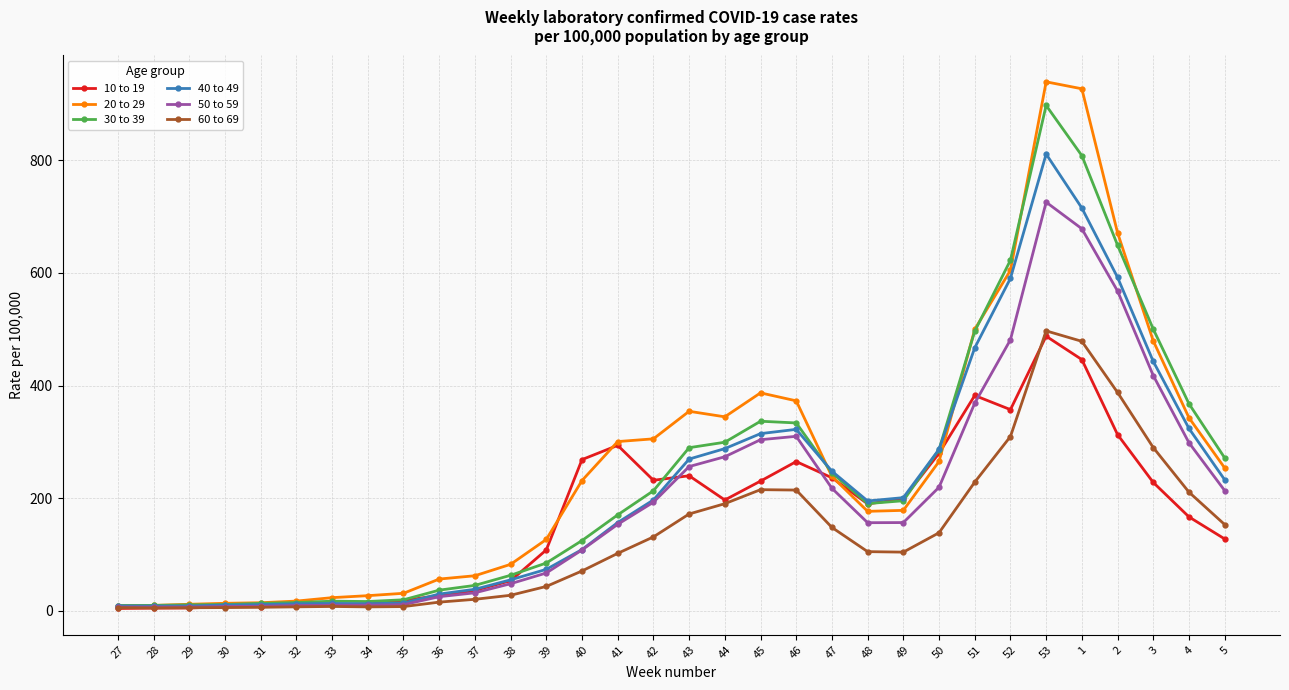

Which series changed the most between 38 and 5?

30 to 39